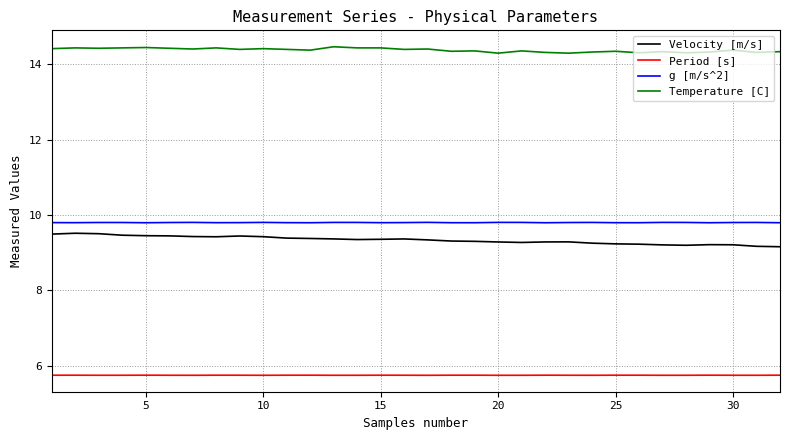

Count the Temperature [C] values in the range 14 to 15.

32